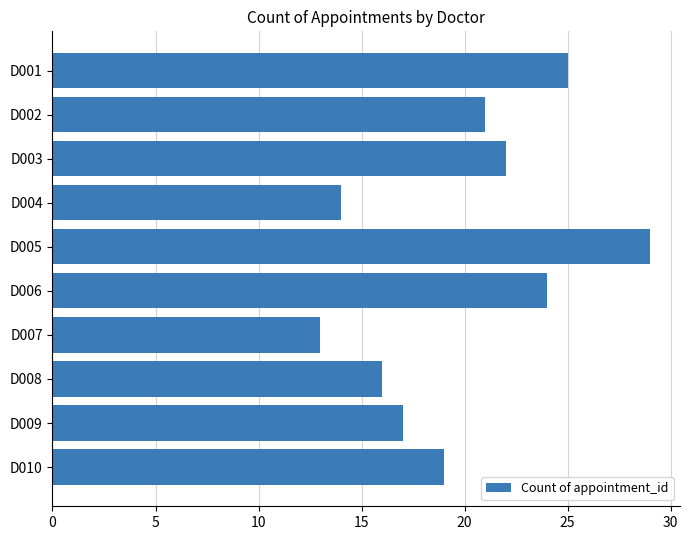

List the labels in order of value, smallest first.

D007, D004, D008, D009, D010, D002, D003, D006, D001, D005